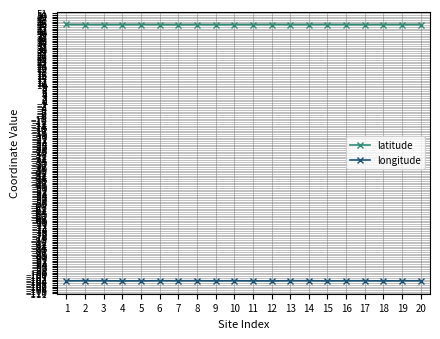

What is the difference between the highest and lowest values at 4?

148.1